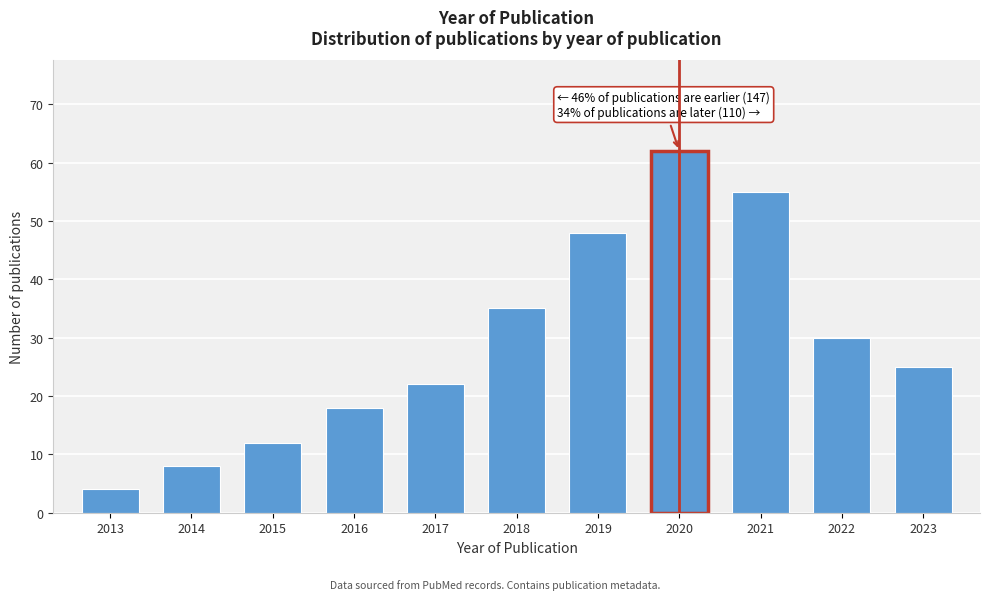

Reading left to right, what are all the values shown in this chart?

2013=4	2014=8	2015=12	2016=18	2017=22	2018=35	2019=48	2020=62	2021=55	2022=30	2023=25